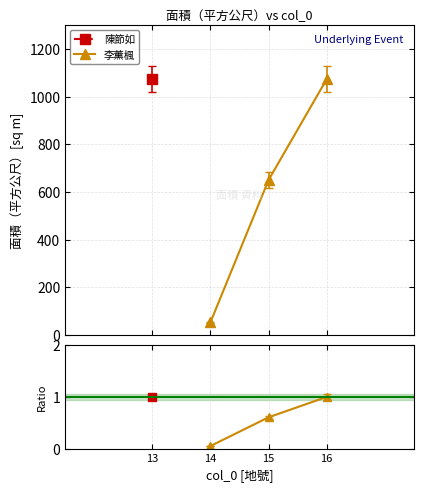

What is the difference between the maximum and second lowest values?

0.4